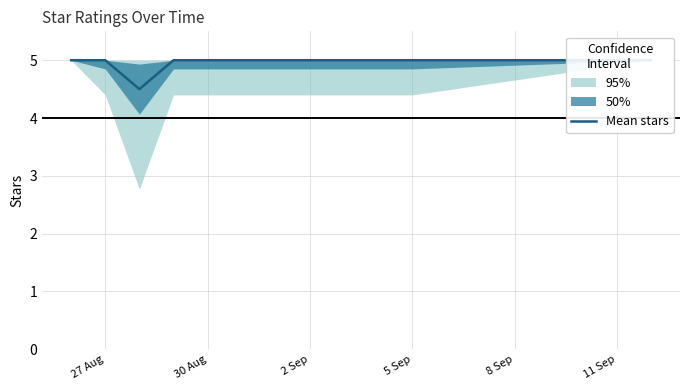

What is the value of the 4th point from the left?

5.0